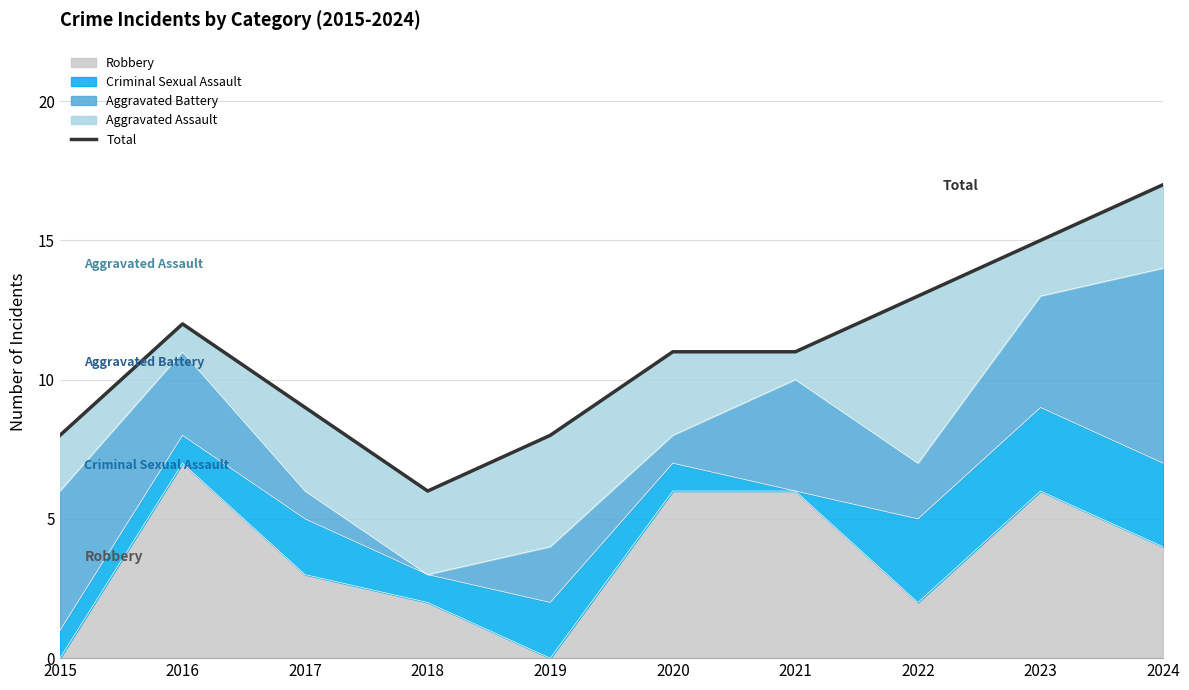

Where does the data first go above 11?

2016